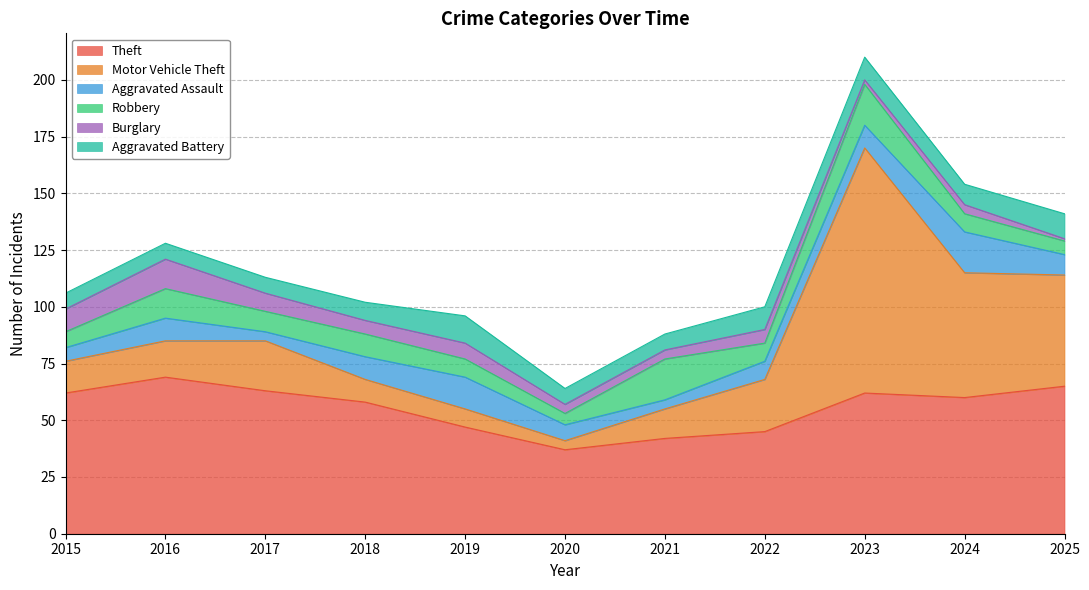

Which series has the widest spread of values?

Motor Vehicle Theft